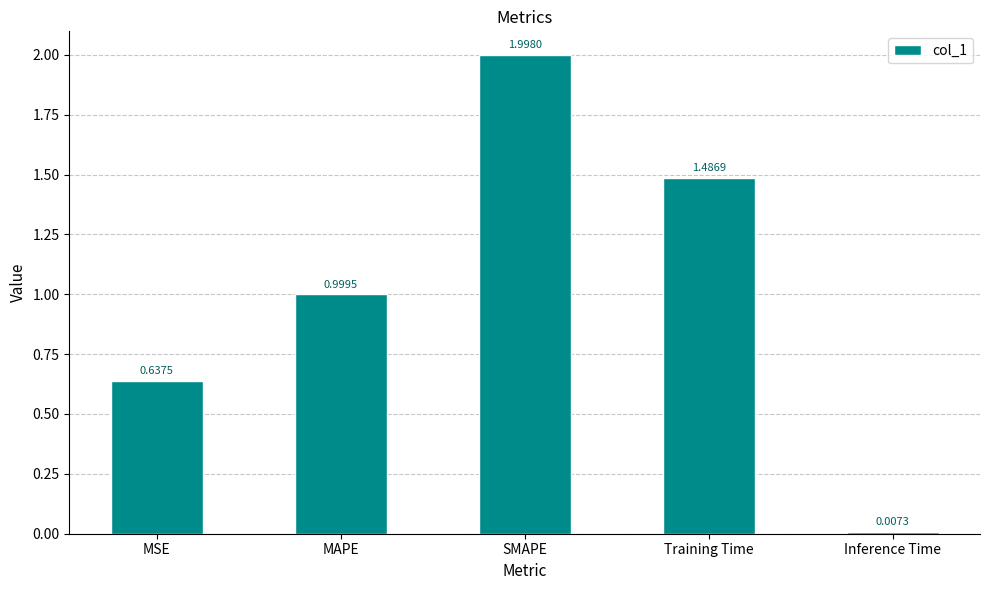

Where is the data nearest to the value 1?

MAPE